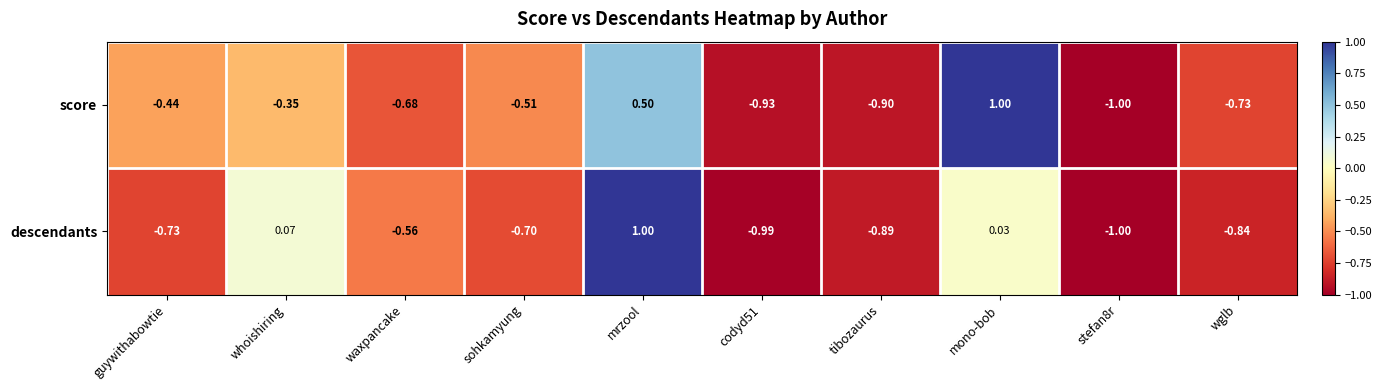

At which label does descendants first exceed 0?

whoishiring